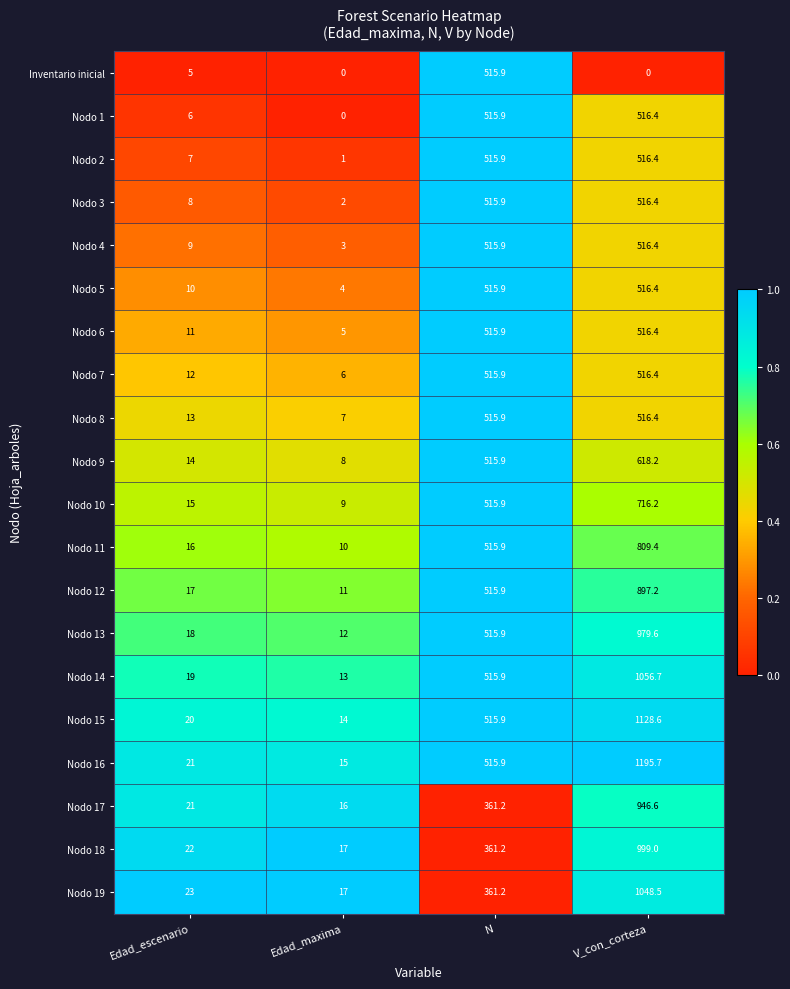

What is the difference between the maximum and minimum values in the Nodo 1 series?

516.4